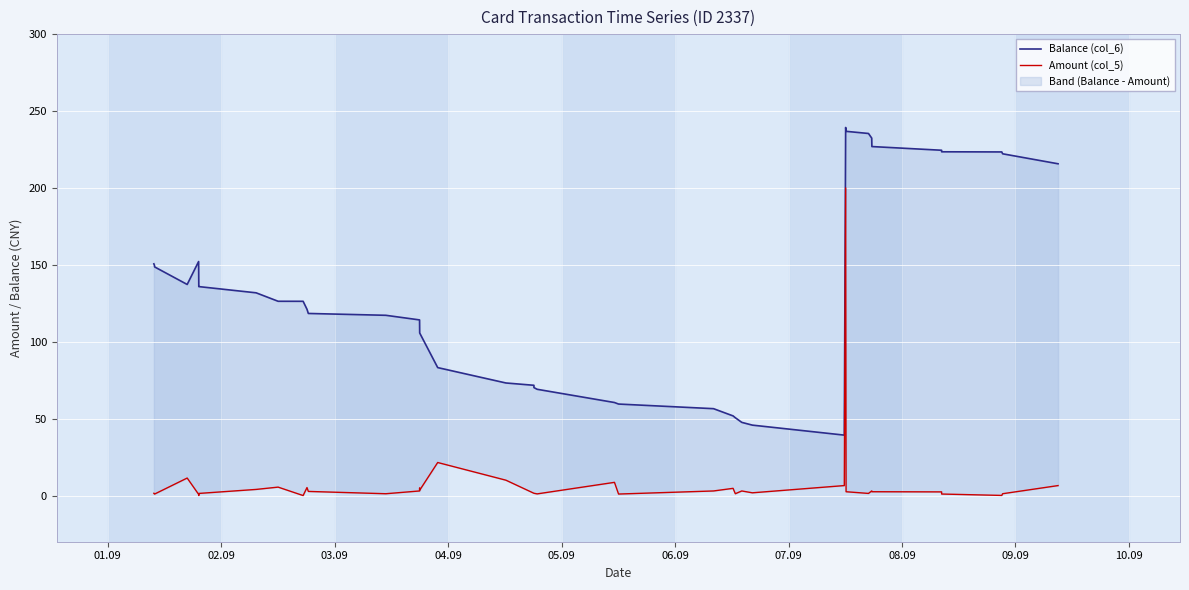

At how many categories does at least one series exceed 183?

11